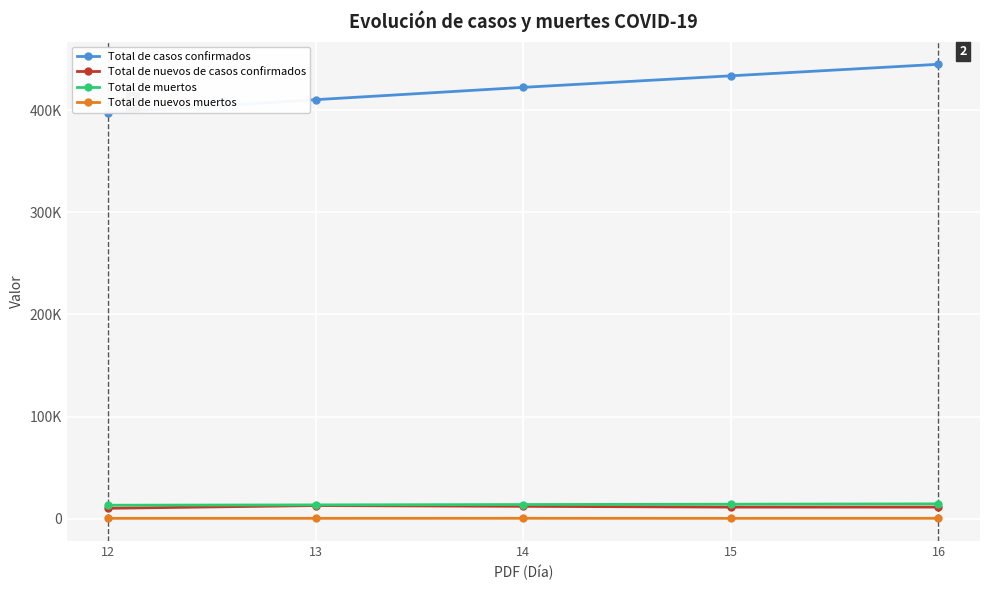

What value does the Total de muertos series have at 12, to the nearest 100?

13200